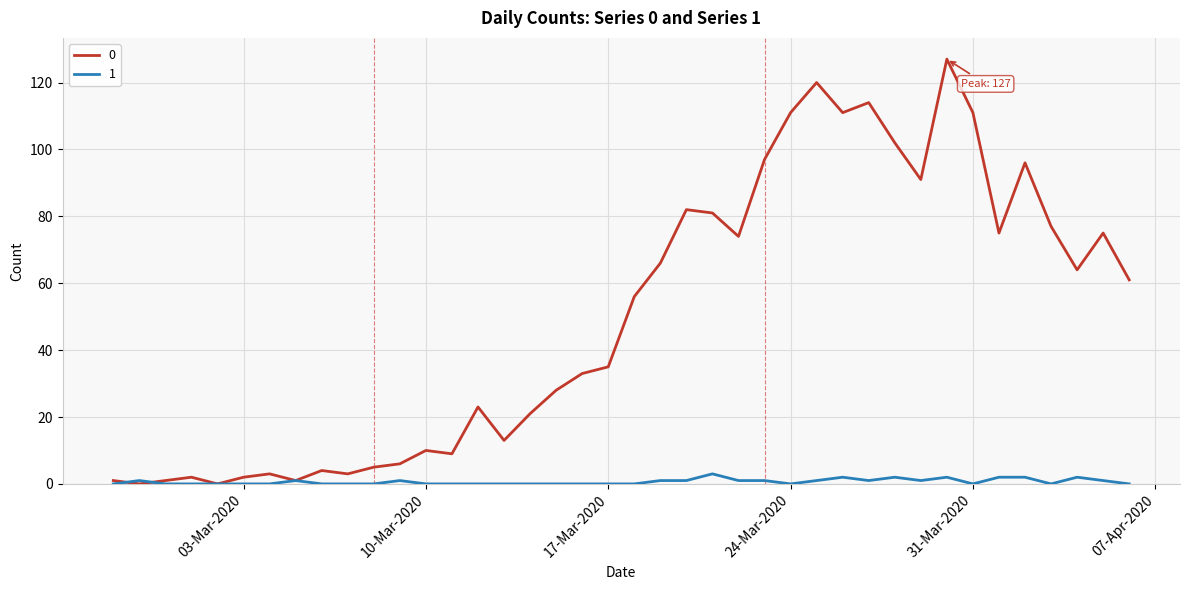

List the series in order of their overall mean, highest first.

0, 1